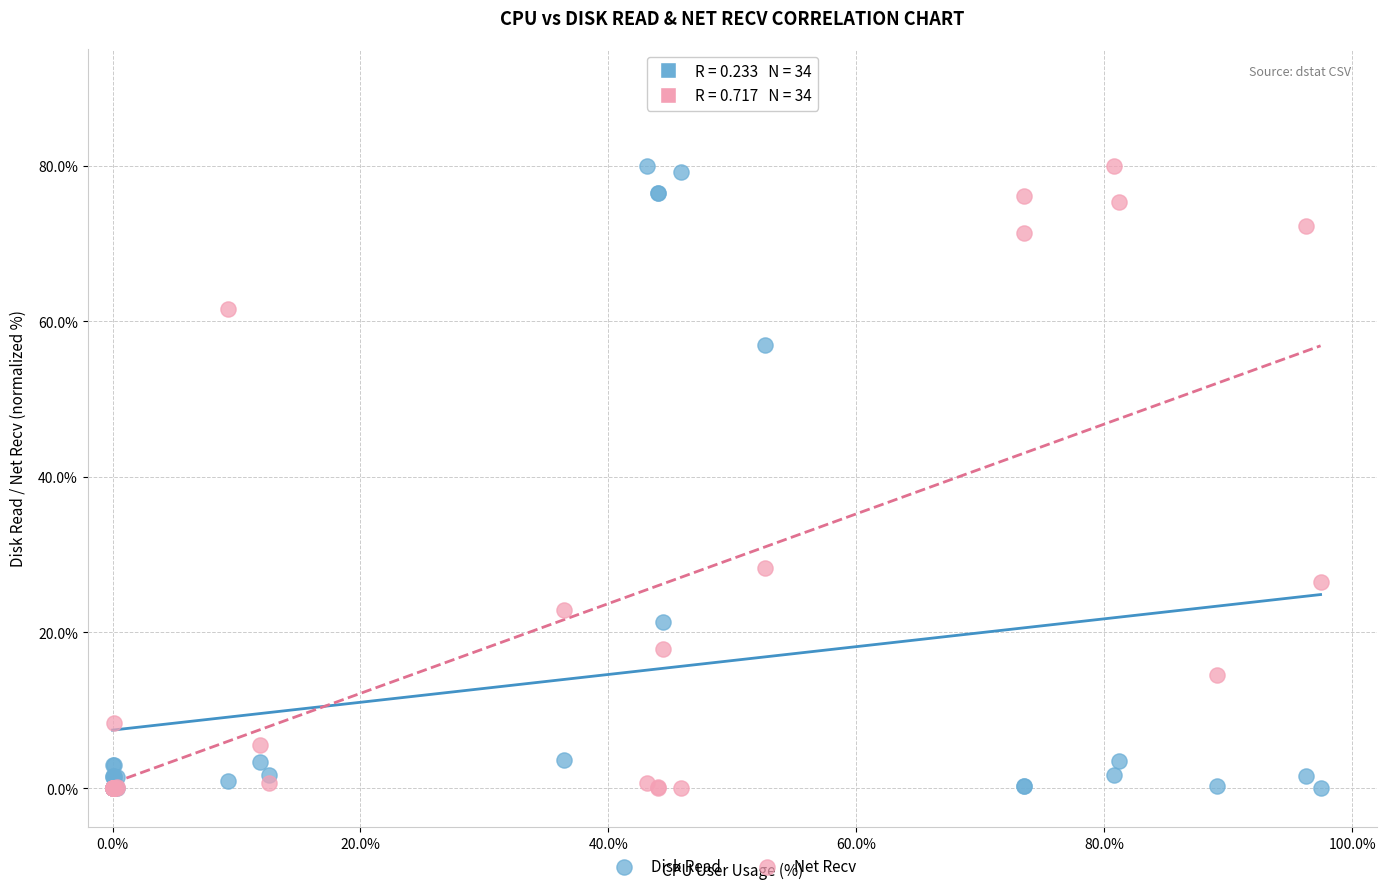

Across all series, what Y value is closest to 40?

28.3